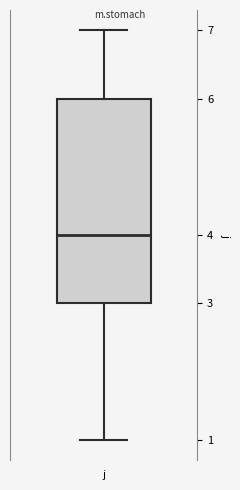

Transcribe this box plot: give where the median line is, the range the box spans, and where the two whiskers end, as read against the y-axis. The values are not printed on the chart, so give them approximately, as read against the axis.

median 4, box 3 to 6, whiskers 1 to 7